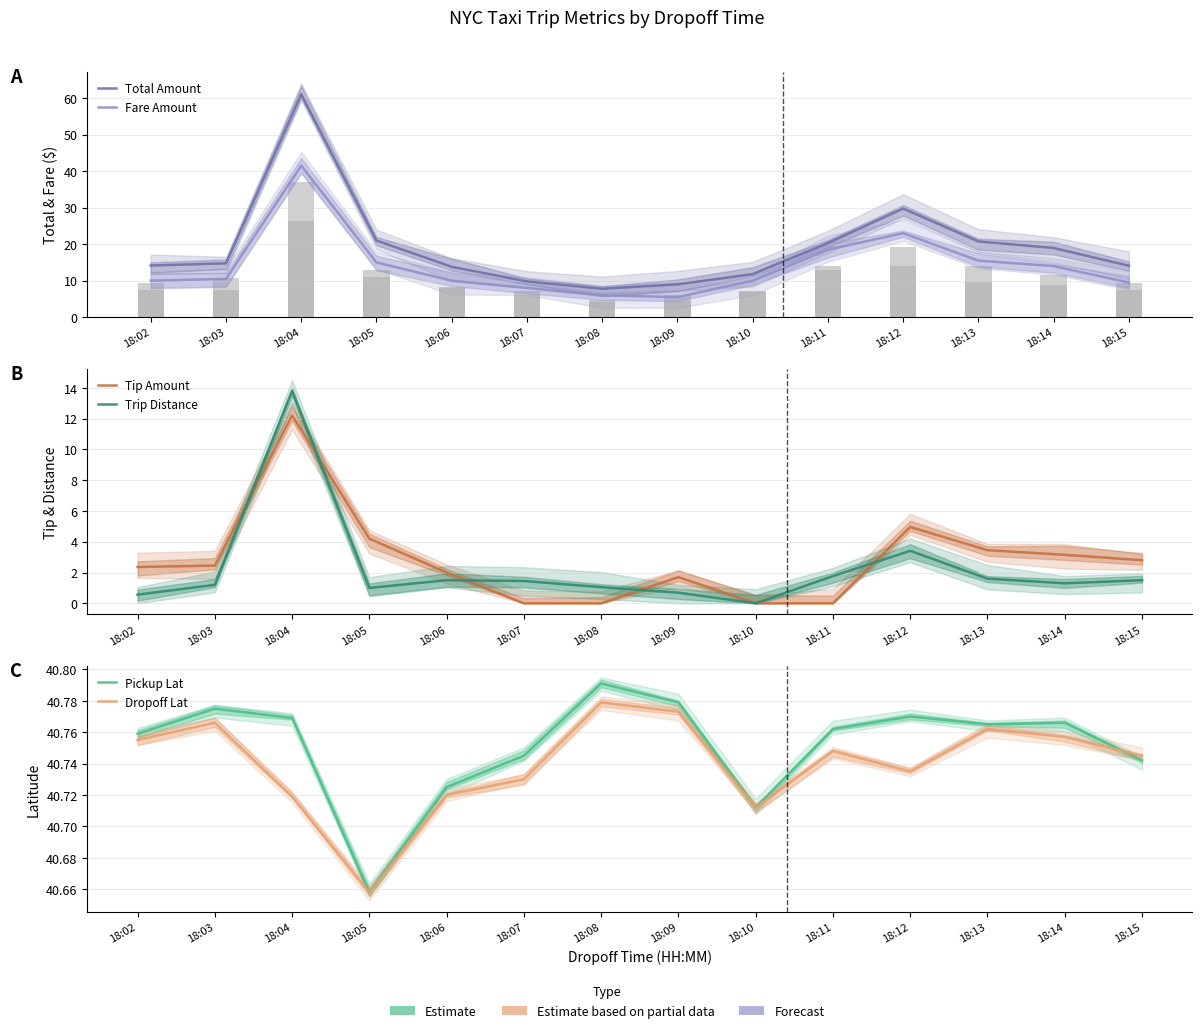

What is the difference between the maximum and minimum values in the Fare Amount series?

36.0